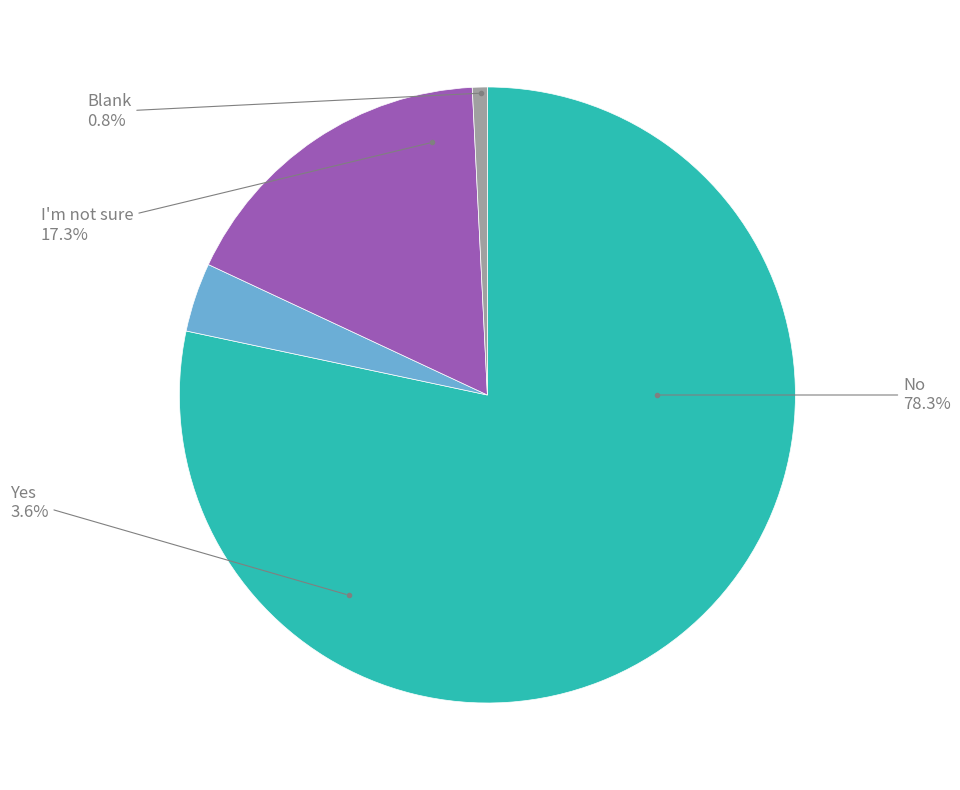

What portion of the pie excludes 2?

99.2%